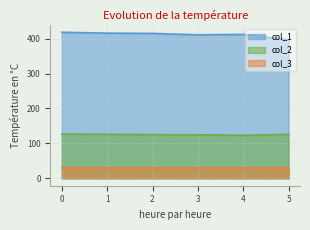

Is it true that col_1 equals 408 at 5?

True